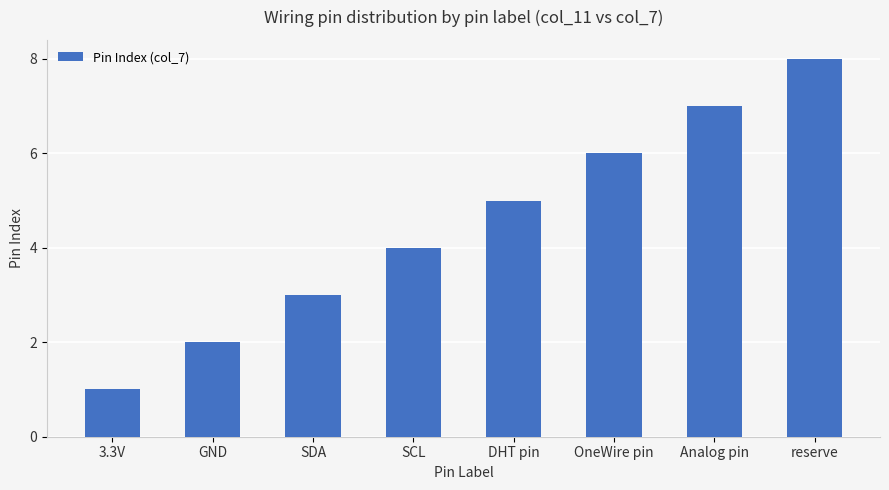

Which category has the highest value across all series?

reserve